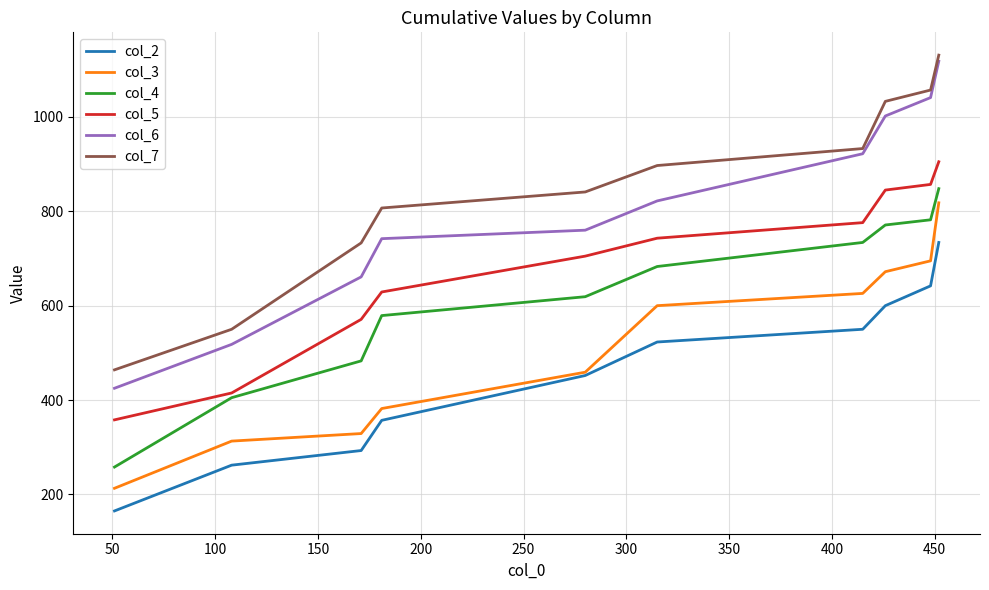

How many series are shown in this chart?

6